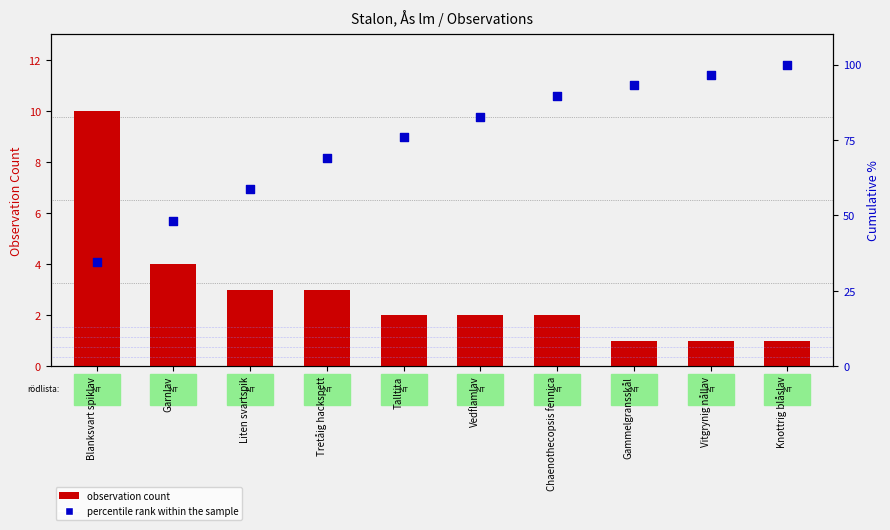

At which category is the sum across all series the highest?

Knottrig blåslav